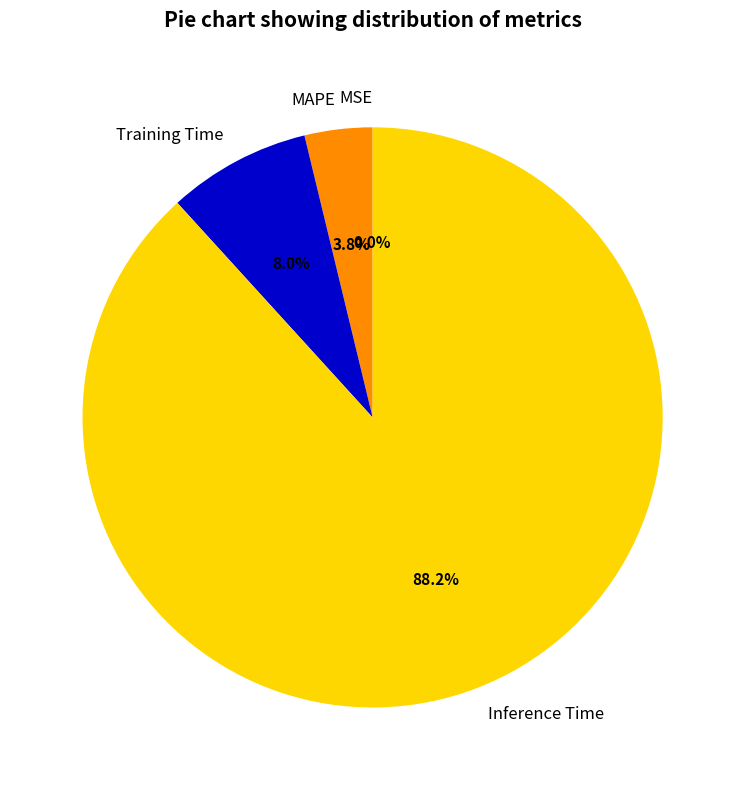

What is the majority slice?

Inference Time